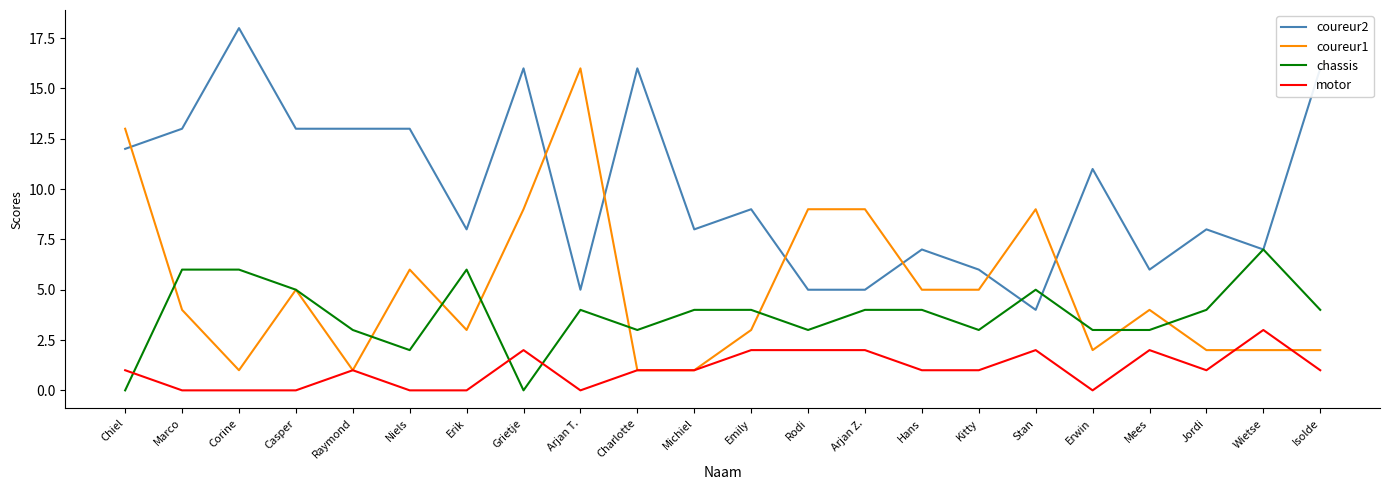

Rank the series at Stan from lowest to highest value.

motor, coureur2, chassis, coureur1